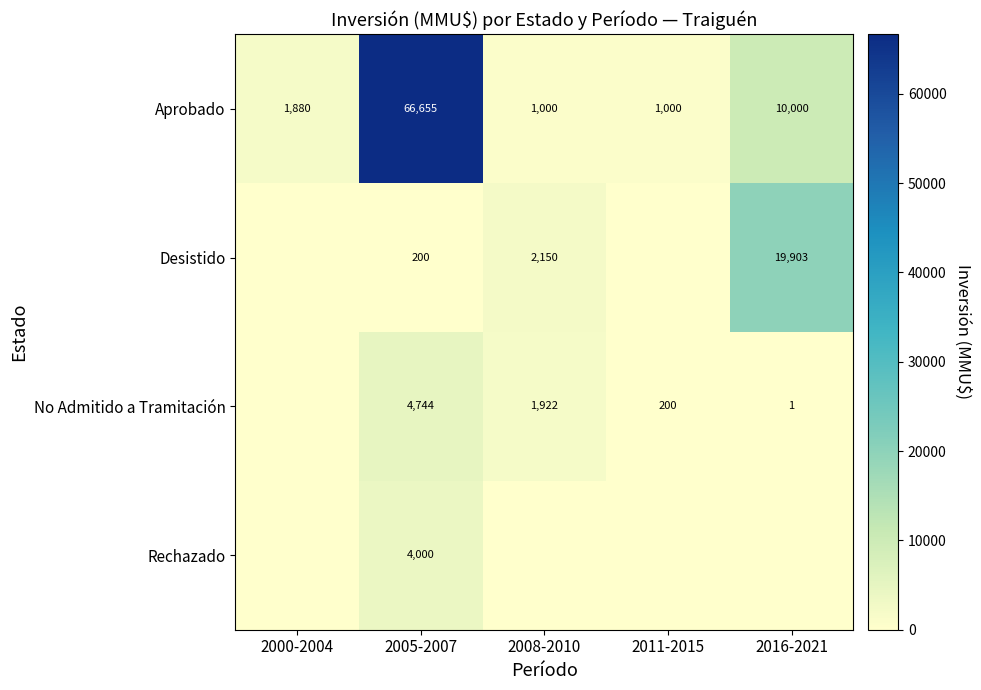

True or false: Rechazado has a value of 4000 at 2005-2007.

True